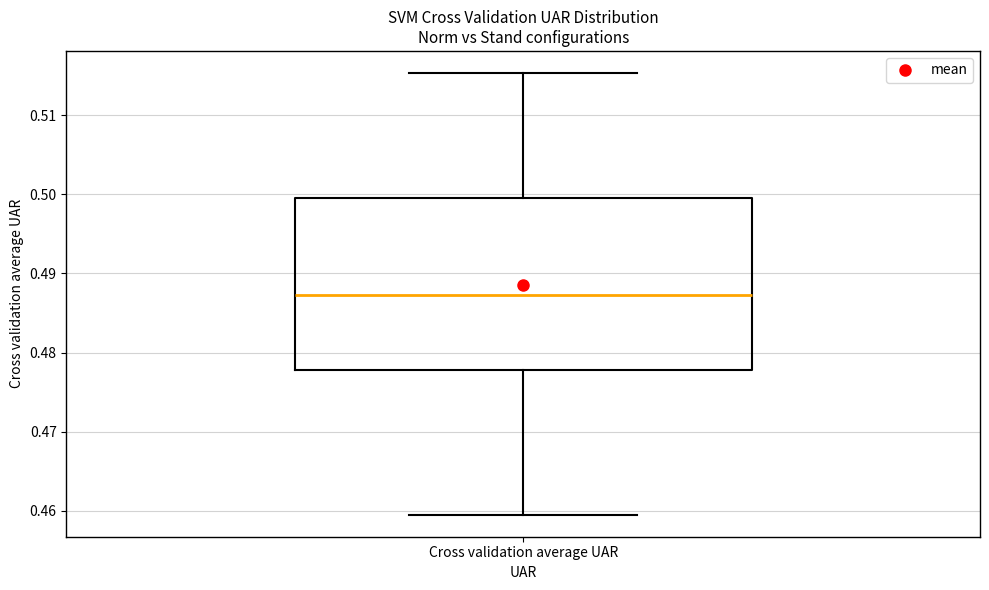

Where does the upper whisker of the box for Cross validation average UAR end on the y-axis? The values are not printed on the chart, so give them approximately, as read against the axis.

0.515